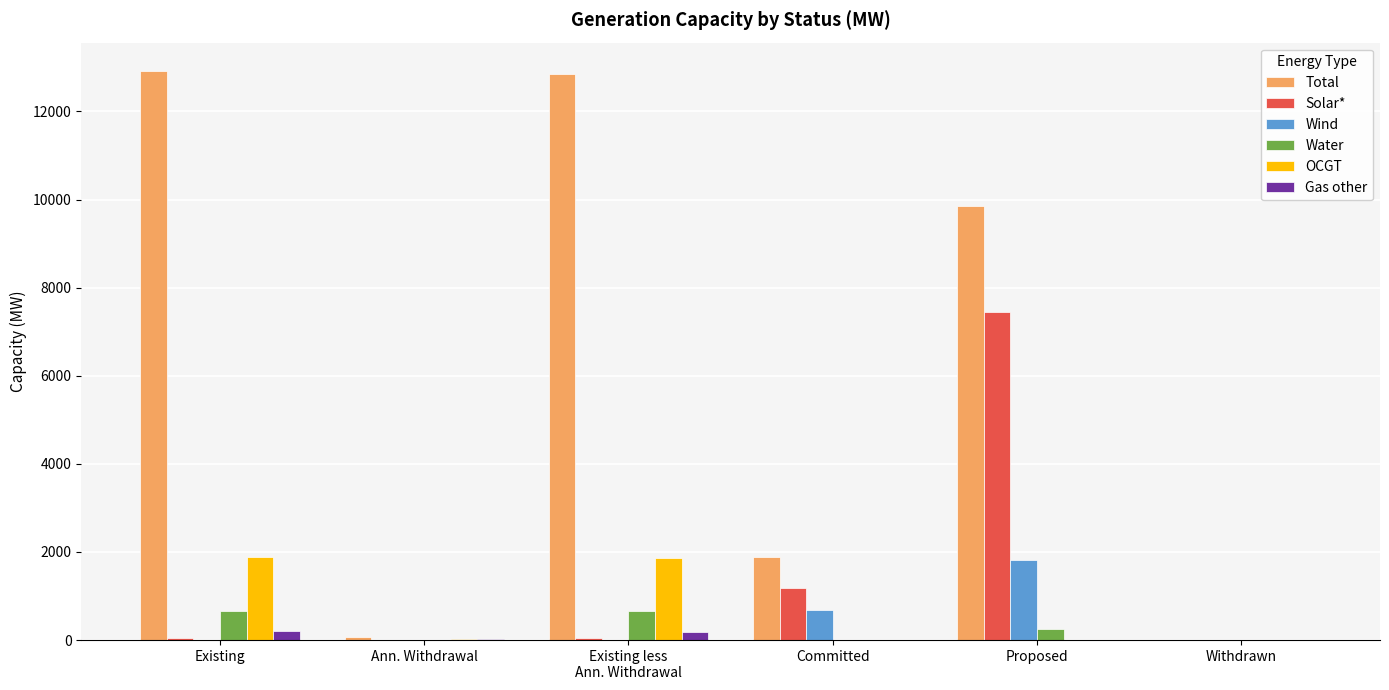

Where does the OCGT series first go above 34?

Existing